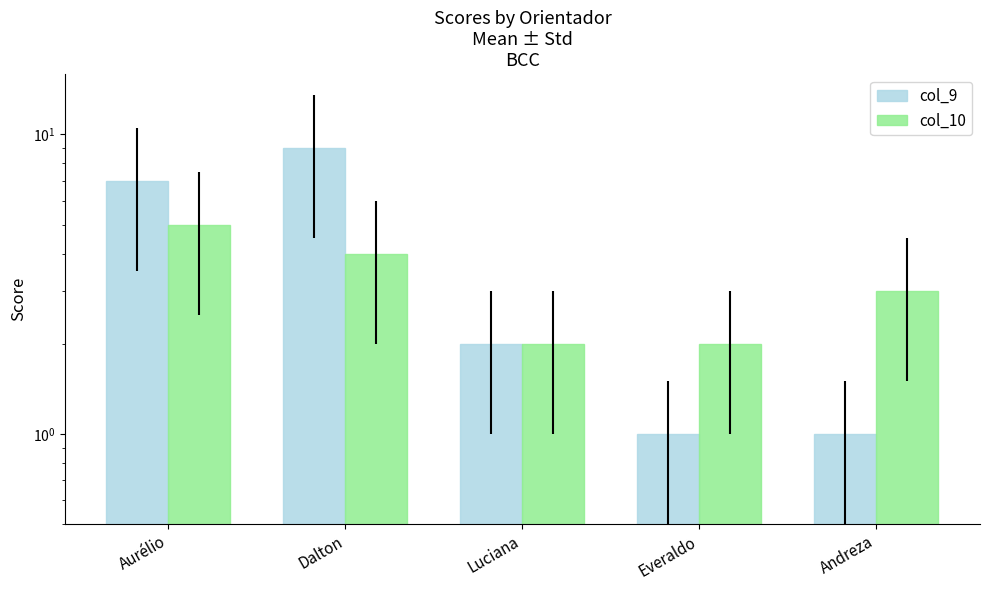

The col_9 series shows 0 at Andreza. True or false?

False